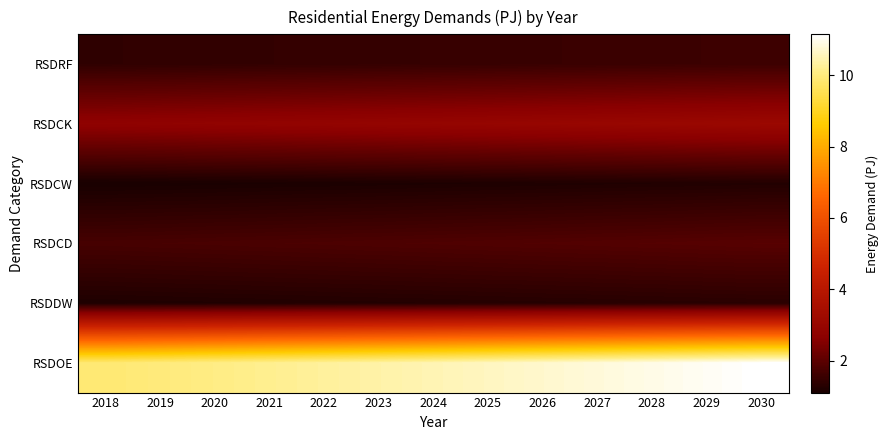

Reading right to left, extract all data points from this chart.

RSDRF: 2030=1.6	2029=1.6	2028=1.6	2027=1.5	2026=1.5	2025=1.5	2024=1.5	2023=1.5	2022=1.5	2021=1.5	2020=1.4	2019=1.4	2018=1.4
RSDCK: 2030=3.1	2029=3.1	2028=3.1	2027=3.0	2026=3.0	2025=3.0	2024=2.9	2023=2.9	2022=2.9	2021=2.8	2020=2.8	2019=2.8	2018=2.8
RSDCW: 2030=1.2	2029=1.2	2028=1.2	2027=1.2	2026=1.2	2025=1.2	2024=1.2	2023=1.2	2022=1.1	2021=1.1	2020=1.1	2019=1.1	2018=1.1
RSDCD: 2030=1.9	2029=1.9	2028=1.9	2027=1.9	2026=1.9	2025=1.8	2024=1.8	2023=1.8	2022=1.8	2021=1.8	2020=1.7	2019=1.7	2018=1.7
RSDDW: 2030=1.3	2029=1.3	2028=1.3	2027=1.3	2026=1.3	2025=1.3	2024=1.3	2023=1.2	2022=1.2	2021=1.2	2020=1.2	2019=1.2	2018=1.2
RSDOE: 2030=11.2	2029=11.0	2028=10.9	2027=10.8	2026=10.7	2025=10.6	2024=10.5	2023=10.4	2022=10.3	2021=10.2	2020=10.1	2019=10.0	2018=9.9